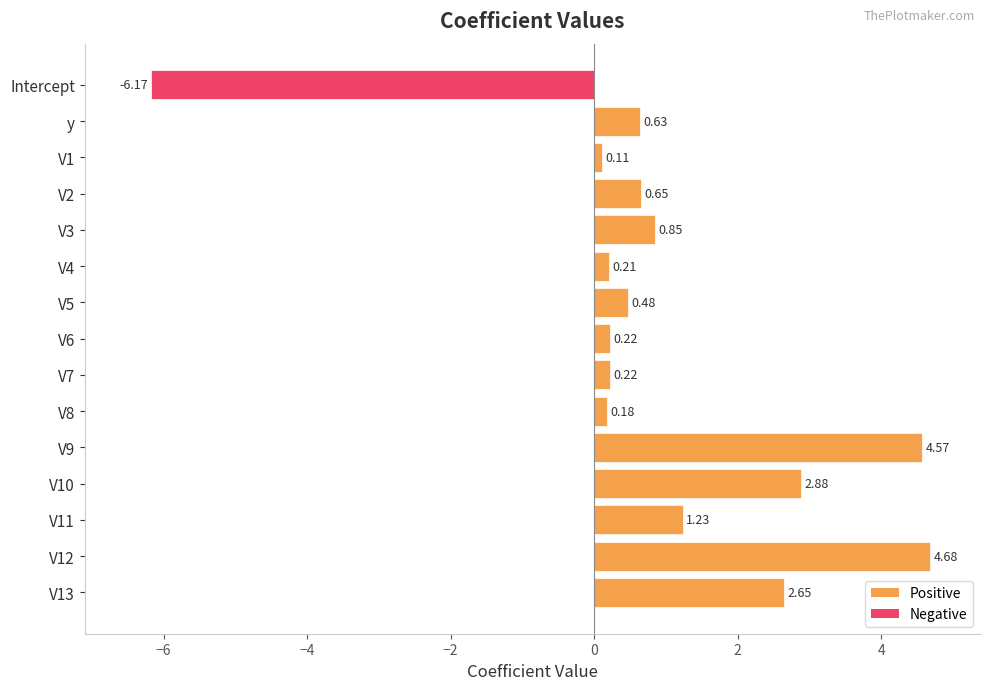

Between V8 and V12, which is larger?

V12